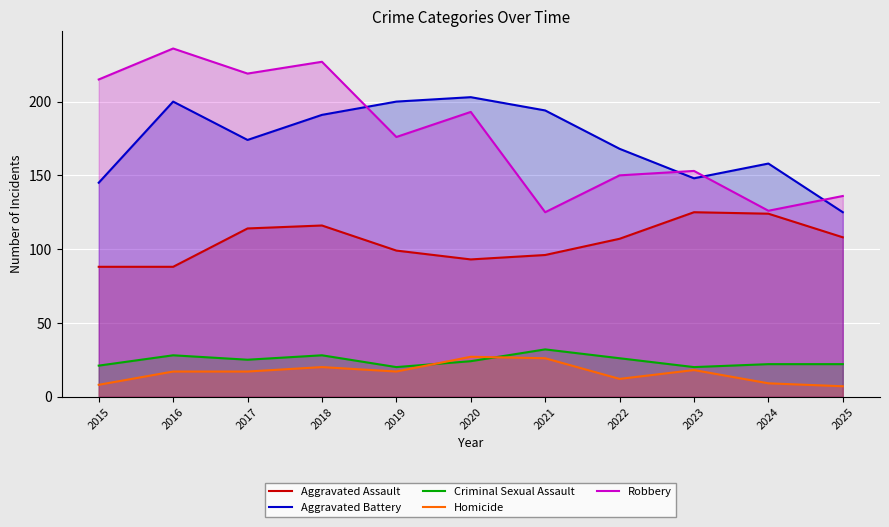

True or false: Criminal Sexual Assault has a value of 13 at 2022.

False